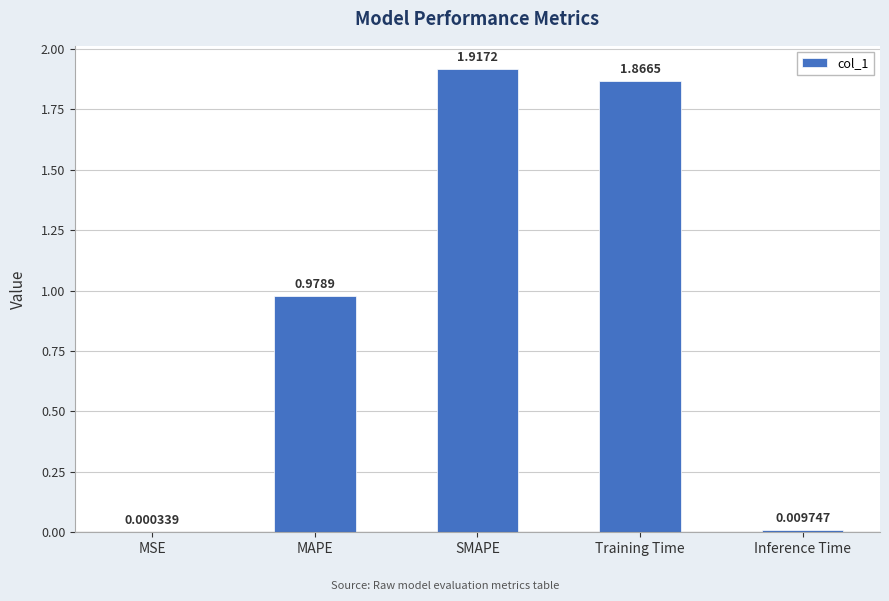

Where is the data nearest to the value 0?

MSE